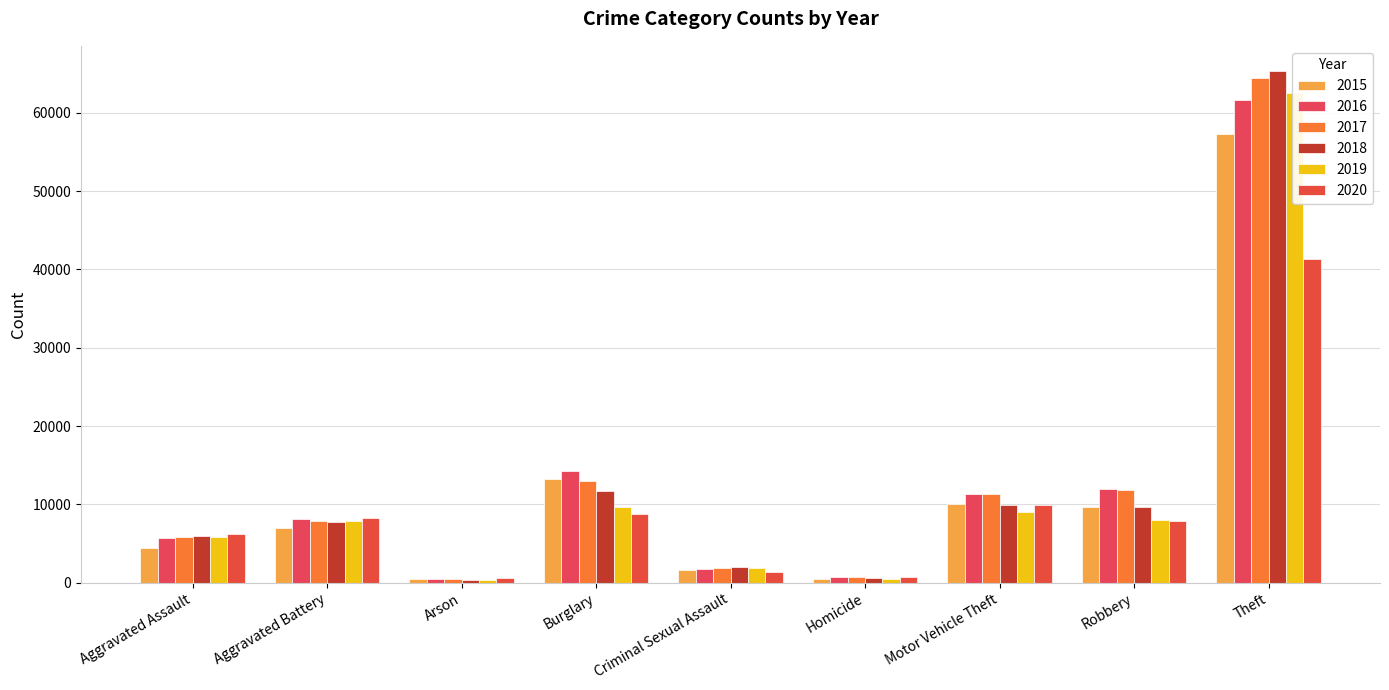

What is the value of the 2015 bar at the 1st from the left?

4480